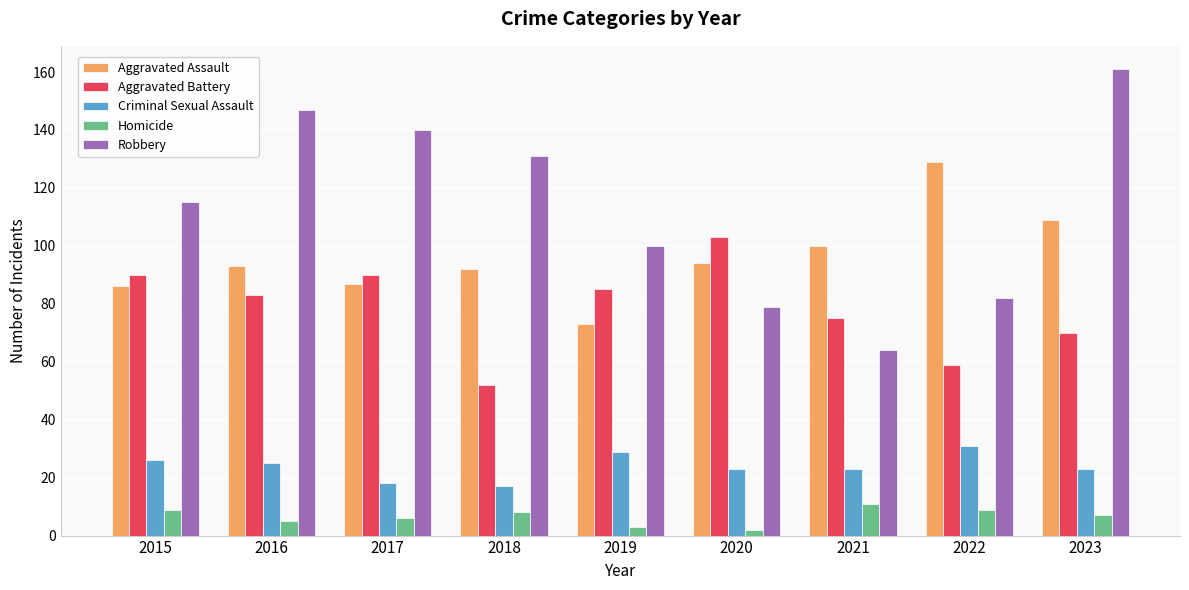

How many data points in Aggravated Assault are less than 93?

4